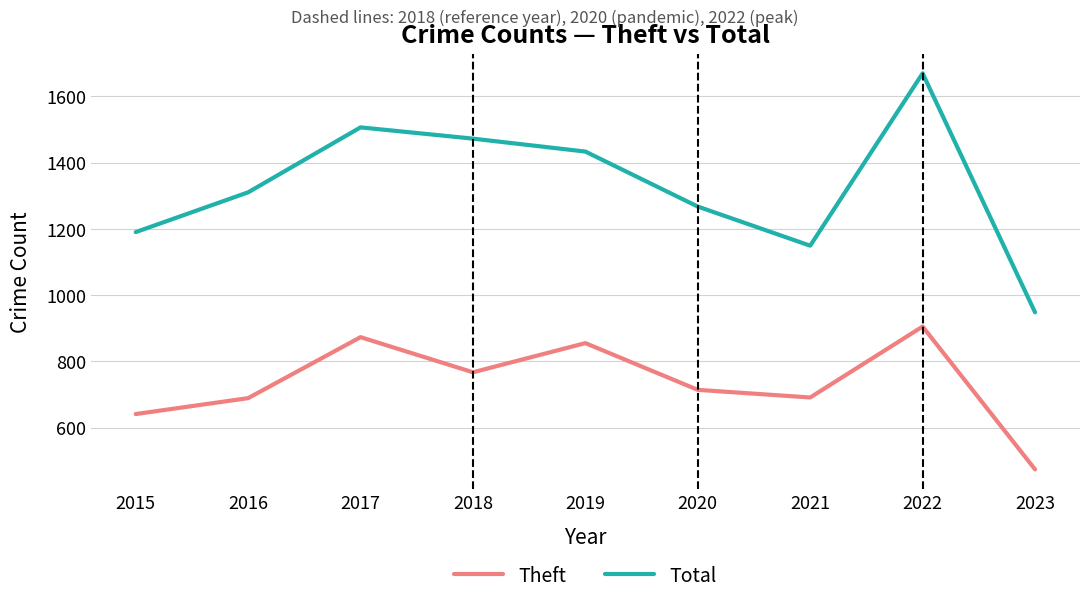

True or false: Total and Theft intersect in this chart.

False